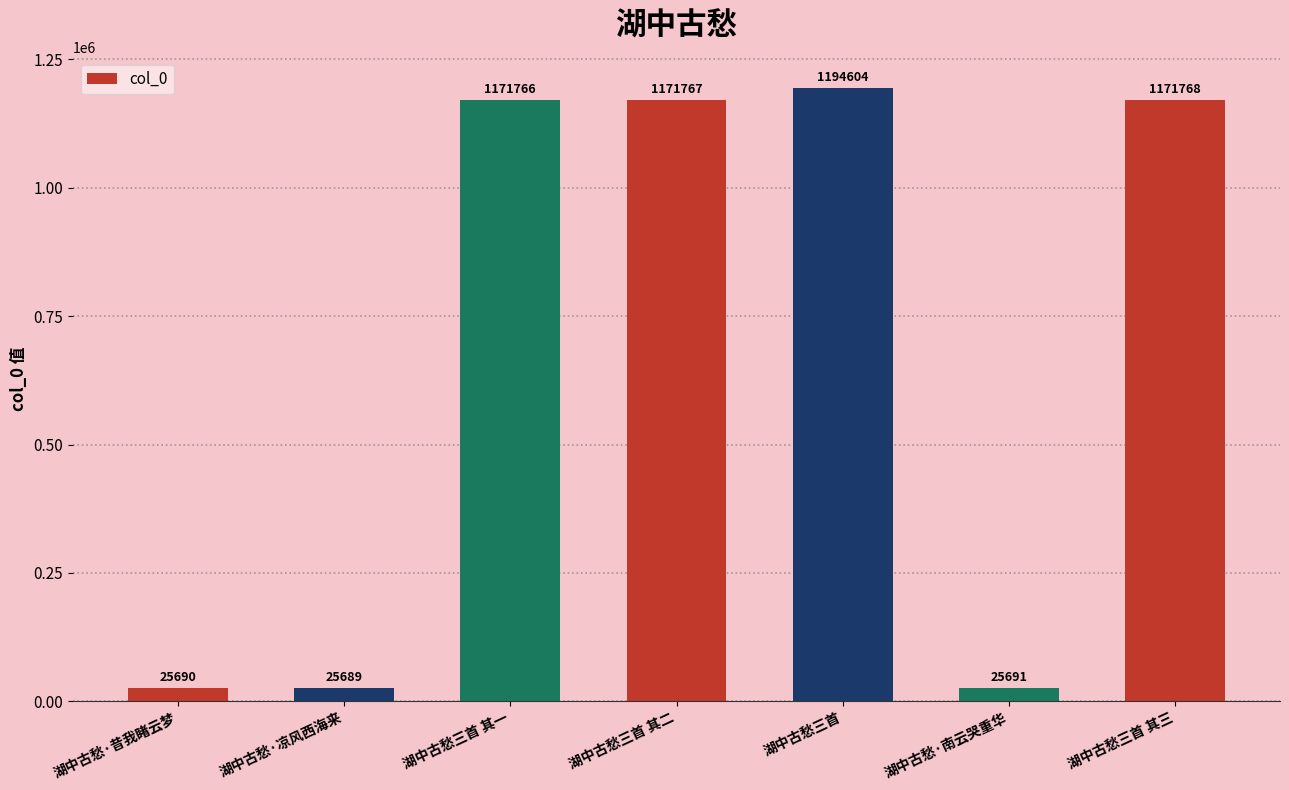

What is the average value?

683854